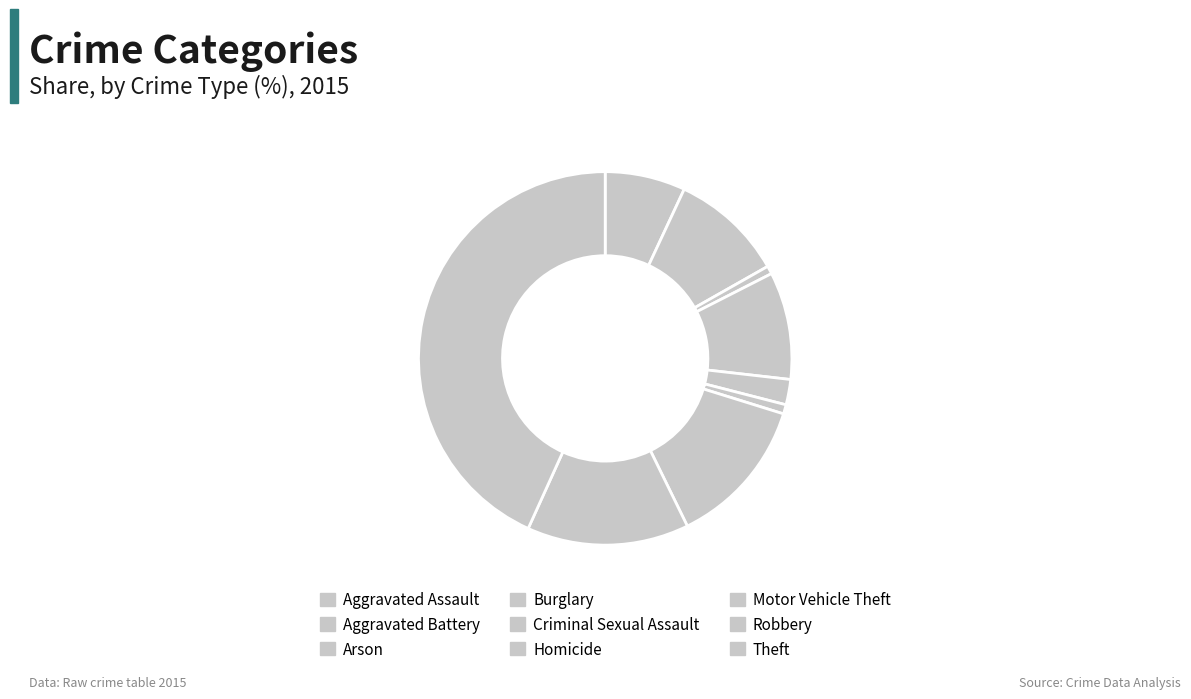

To the nearest percent, what portion does Robbery represent?

14%